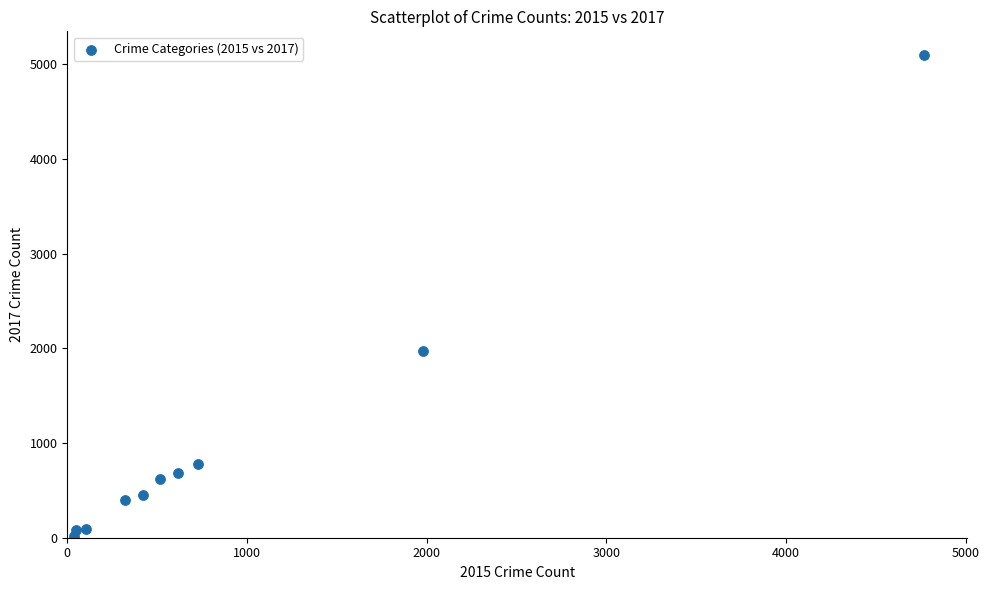

What Y value in the scatter plot is closest to 2559?

1968